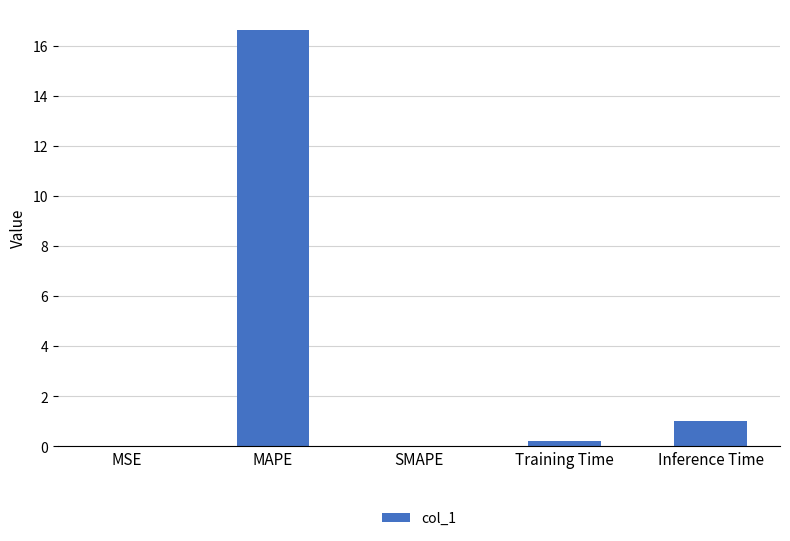

Which label corresponds to the largest value in the chart?

MAPE